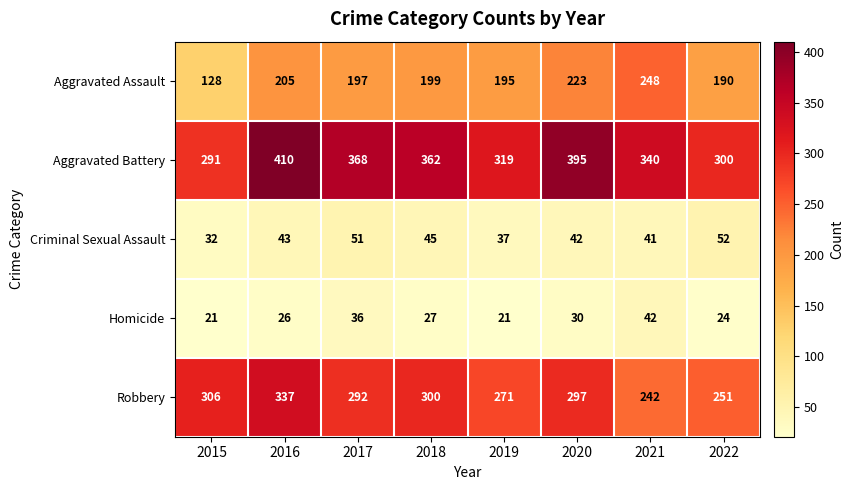

How many data points does each series have?

8